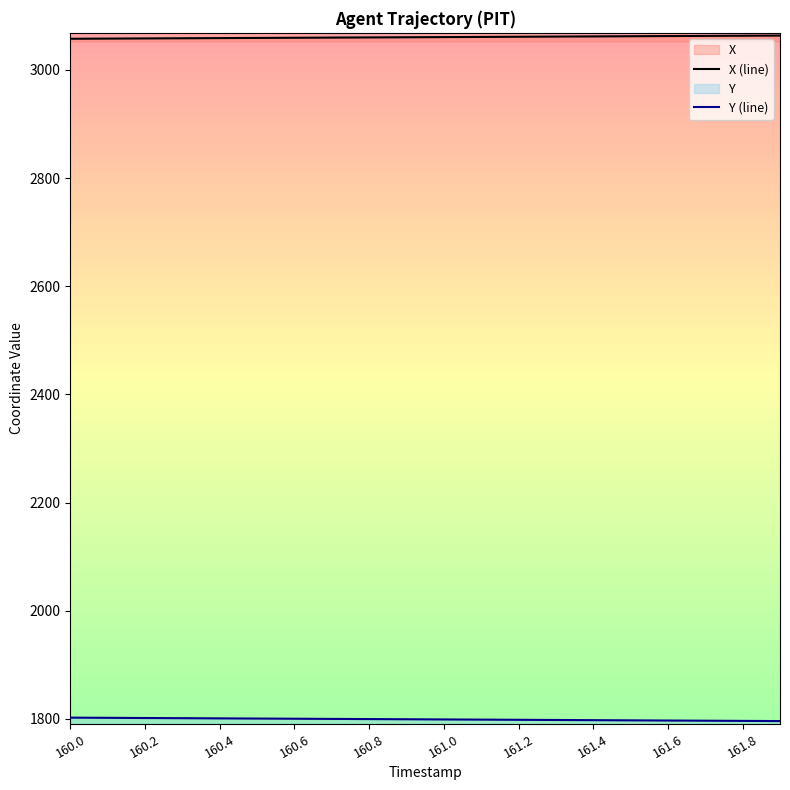

What is the minimum value for X (line)?

3057.6